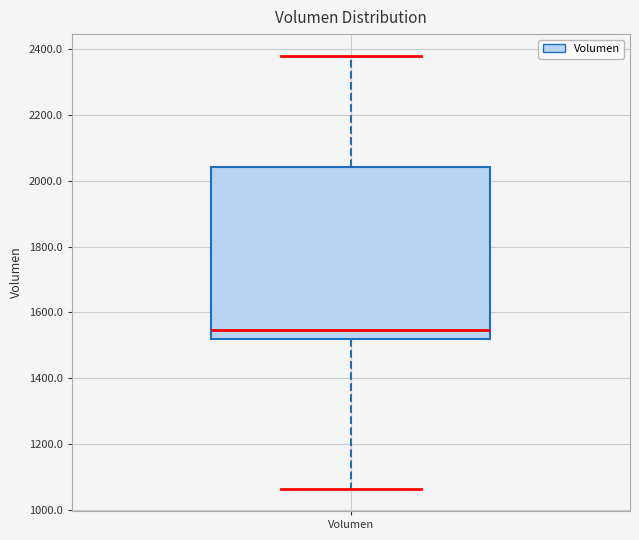

Where does the median line of the box for Volumen sit on the y-axis? The values are not printed on the chart, so give them approximately, as read against the axis.

1540